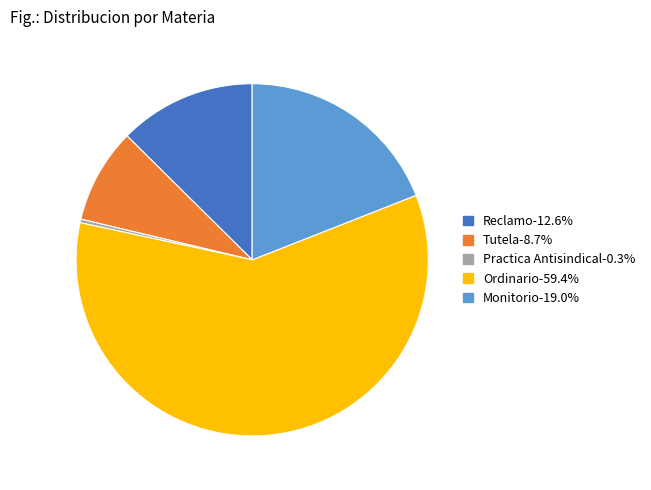

Is the sum of Tutela and Monitorio greater than half?

No